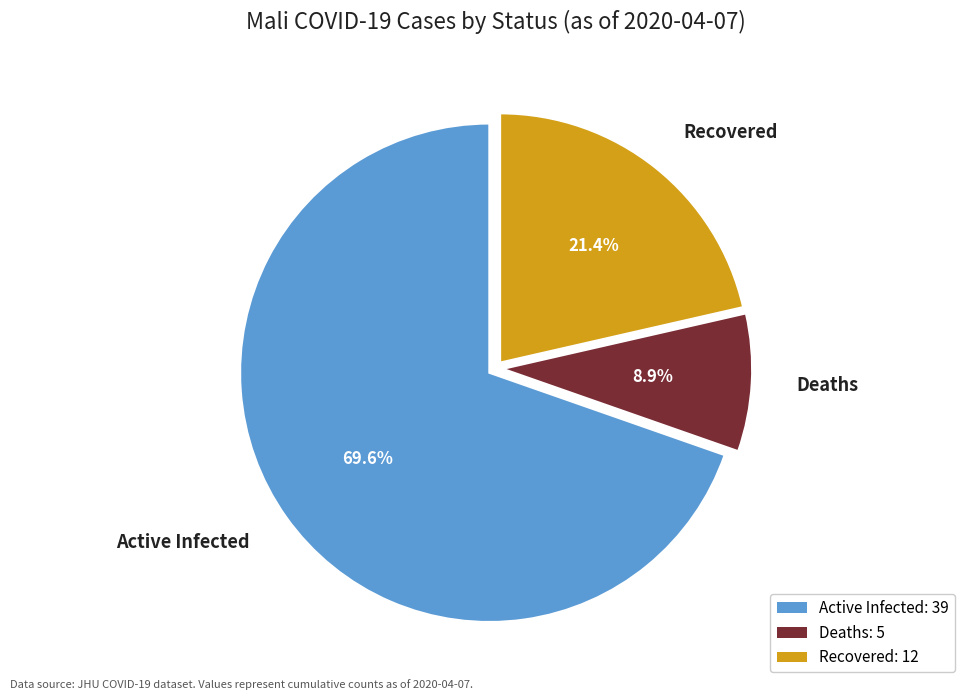

Is there any slice that represents more than half of the pie?

Yes